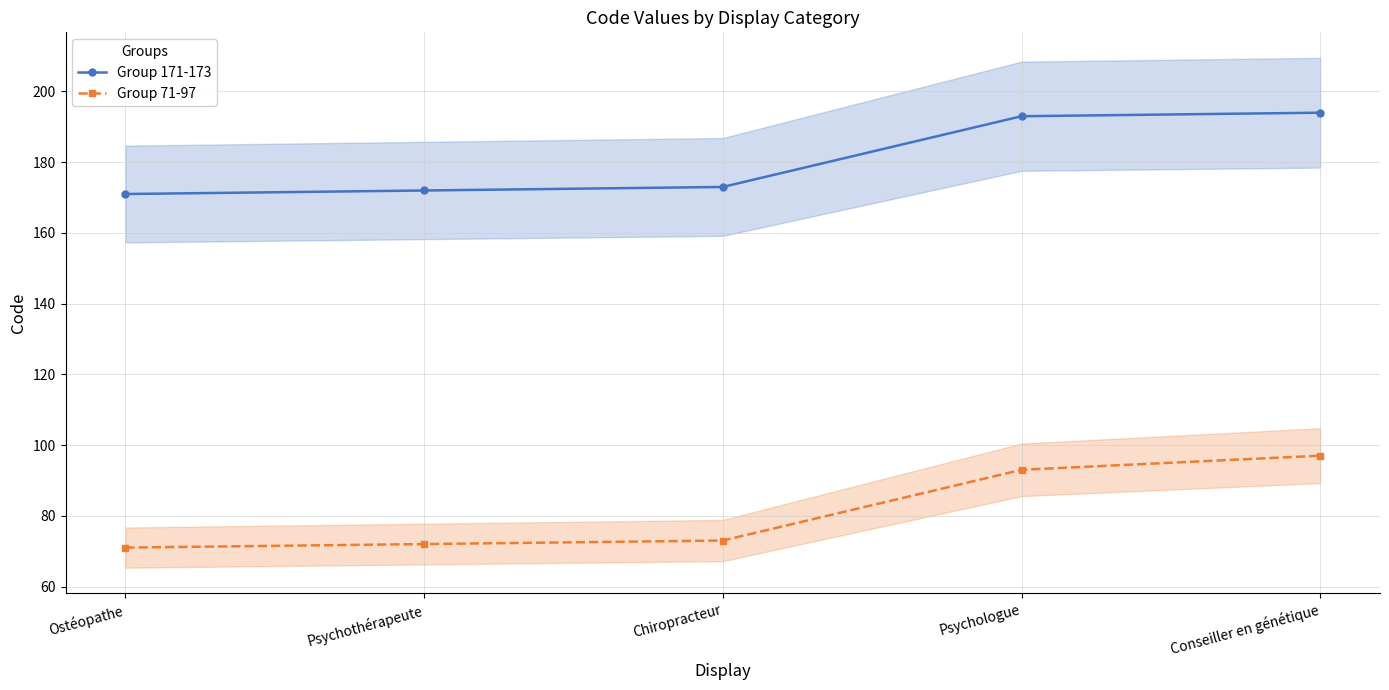

What is the approximate value of Group 171-173 at Conseiller en génétique, to the nearest 10?

190